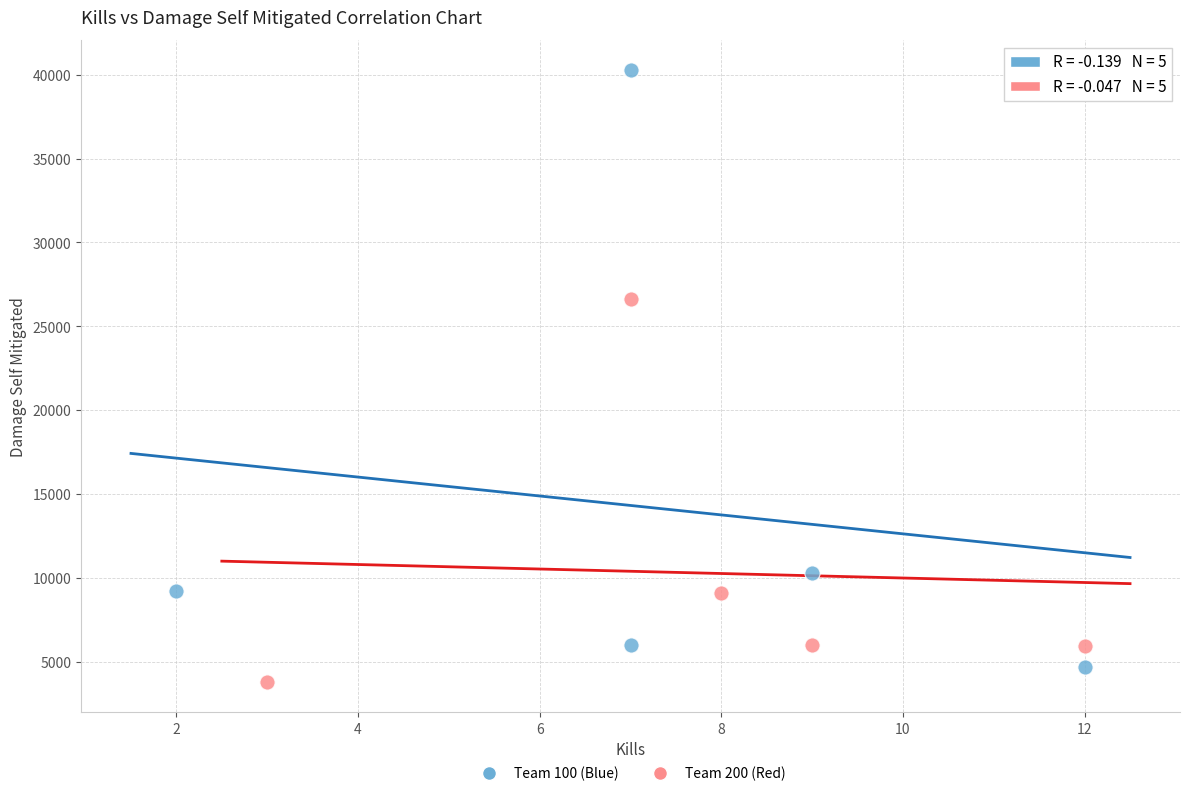

Which series has the widest spread of Y values?

Team 100 (Blue)